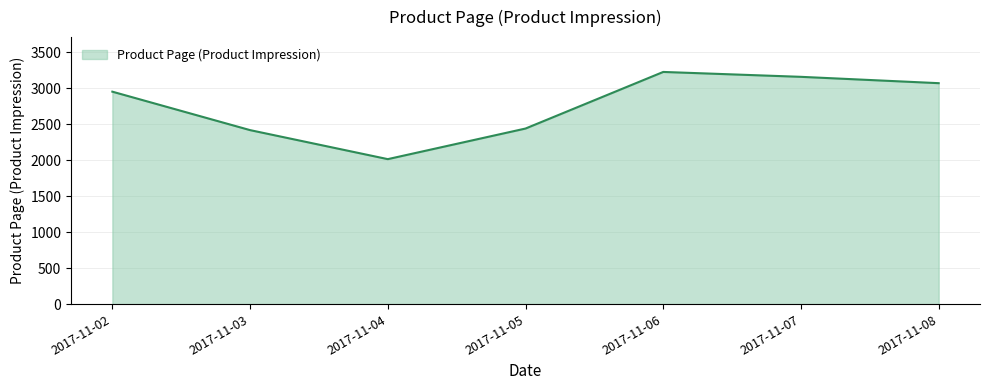

What is the greatest value displayed?

3225